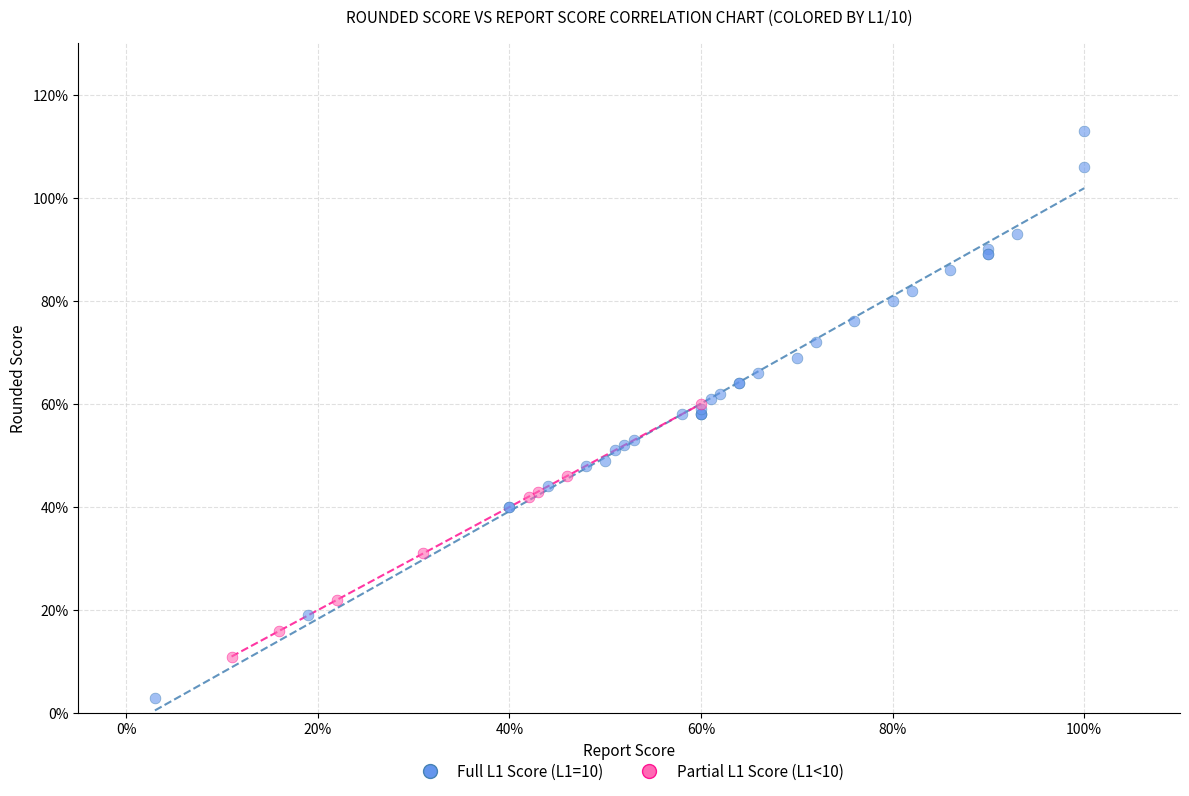

Which series contains the lowest Y value?

Full L1 Score (L1=10)